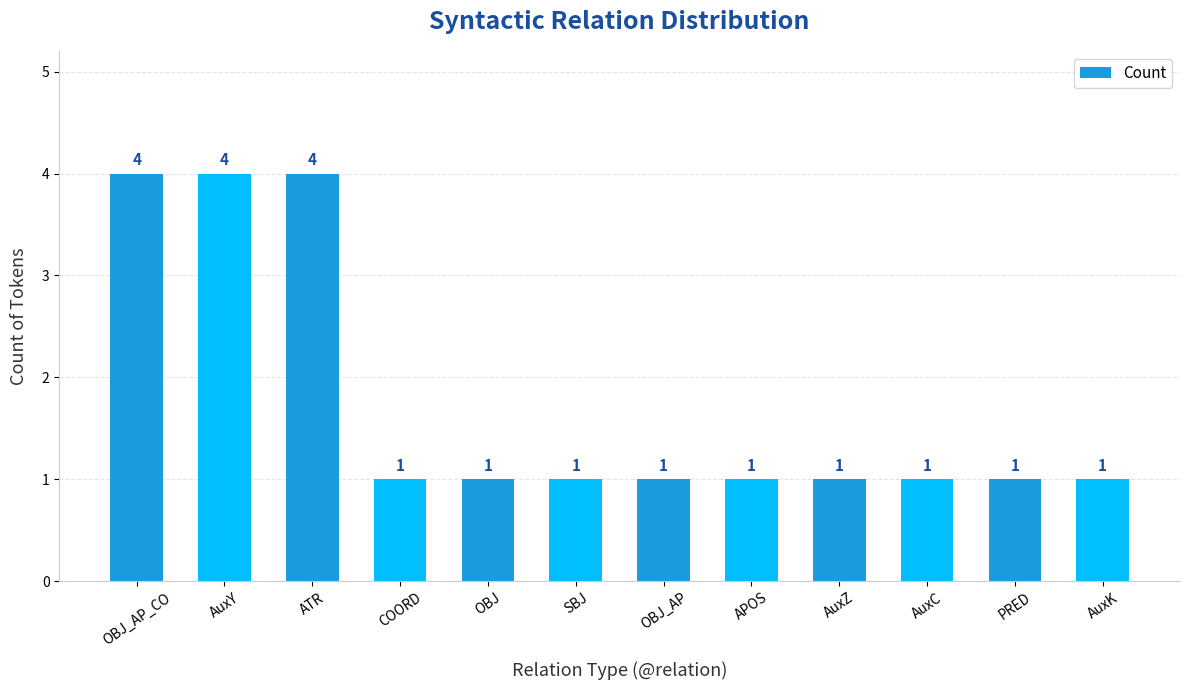

Is it true that the value at SBJ is 1?

True